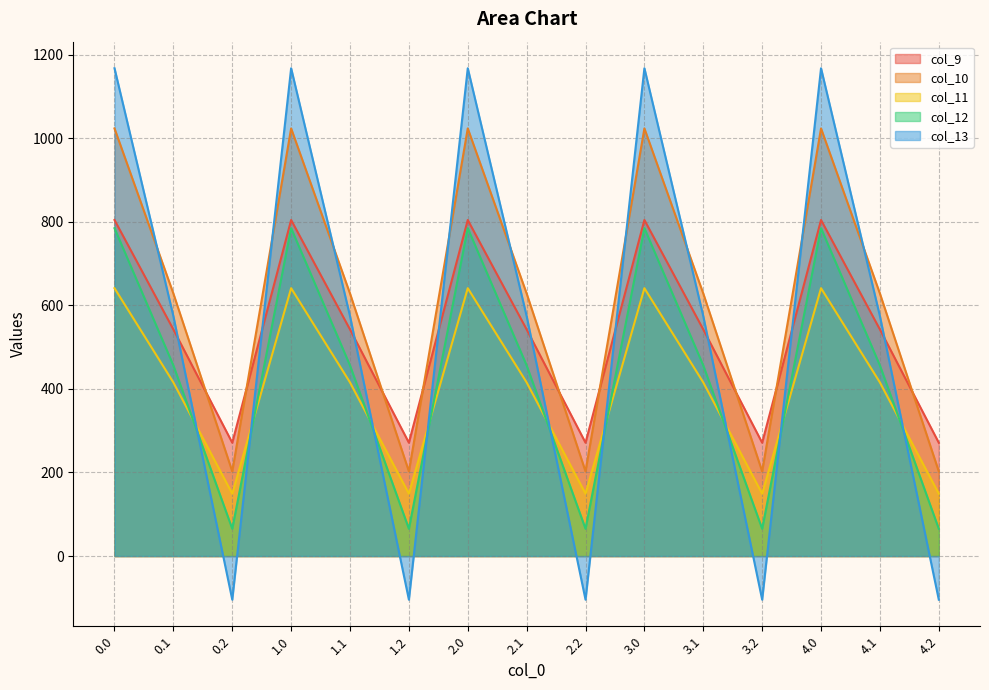

True or false: col_13 has more than 0 interior local peaks.

True